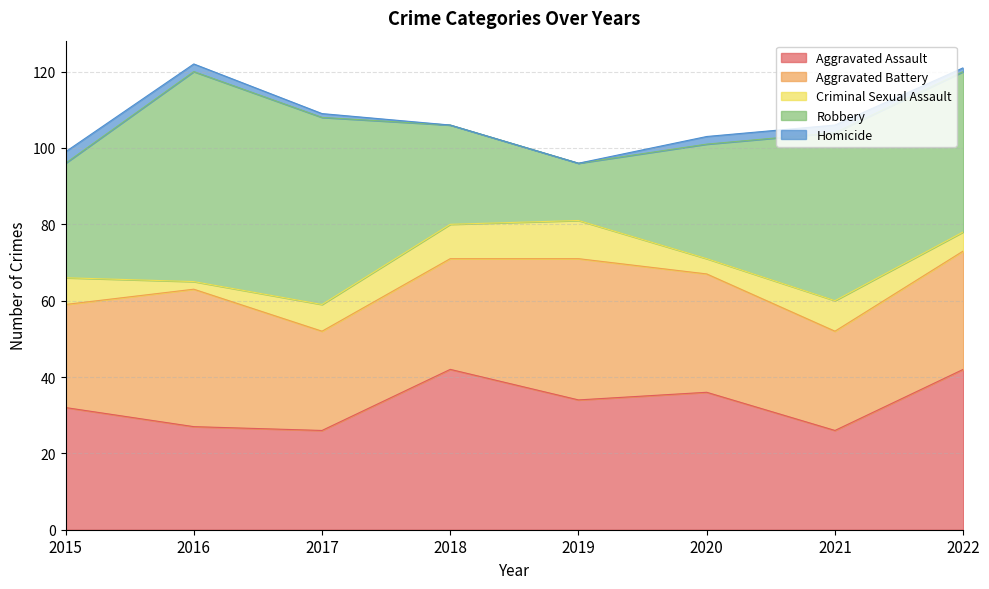

Reading left to right, what are all the values shown in this chart?

Aggravated Assault: 2015=32	2016=27	2017=26	2018=42	2019=34	2020=36	2021=26	2022=42
Aggravated Battery: 2015=27	2016=36	2017=26	2018=29	2019=37	2020=31	2021=26	2022=31
Criminal Sexual Assault: 2015=7	2016=2	2017=7	2018=9	2019=10	2020=4	2021=8	2022=5
Robbery: 2015=30	2016=55	2017=49	2018=26	2019=15	2020=30	2021=44	2022=42
Homicide: 2015=3	2016=2	2017=1	2018=0	2019=0	2020=2	2021=2	2022=1